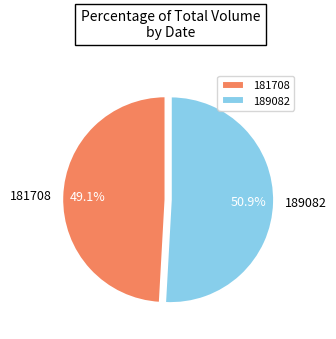

Is there any slice that represents more than half of the pie?

Yes